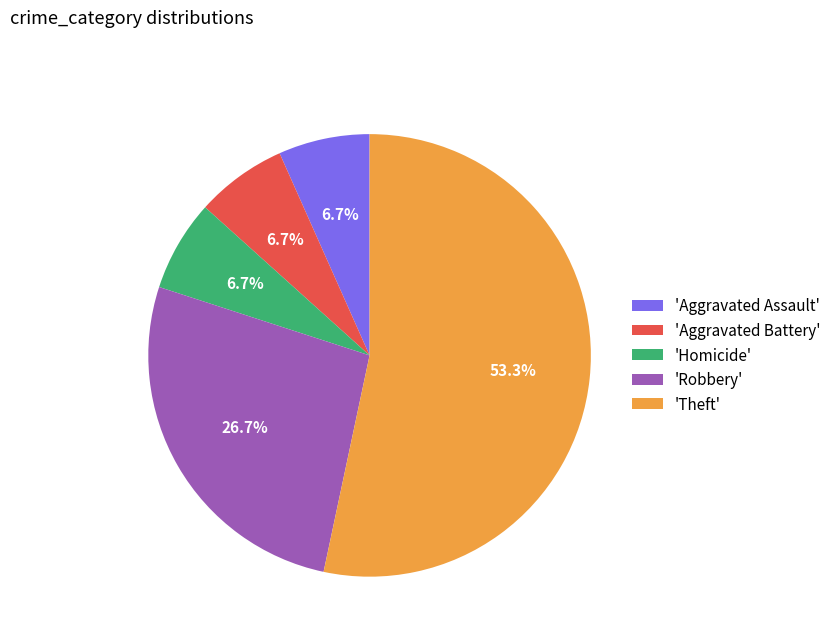

How many slices are in this pie chart?

5